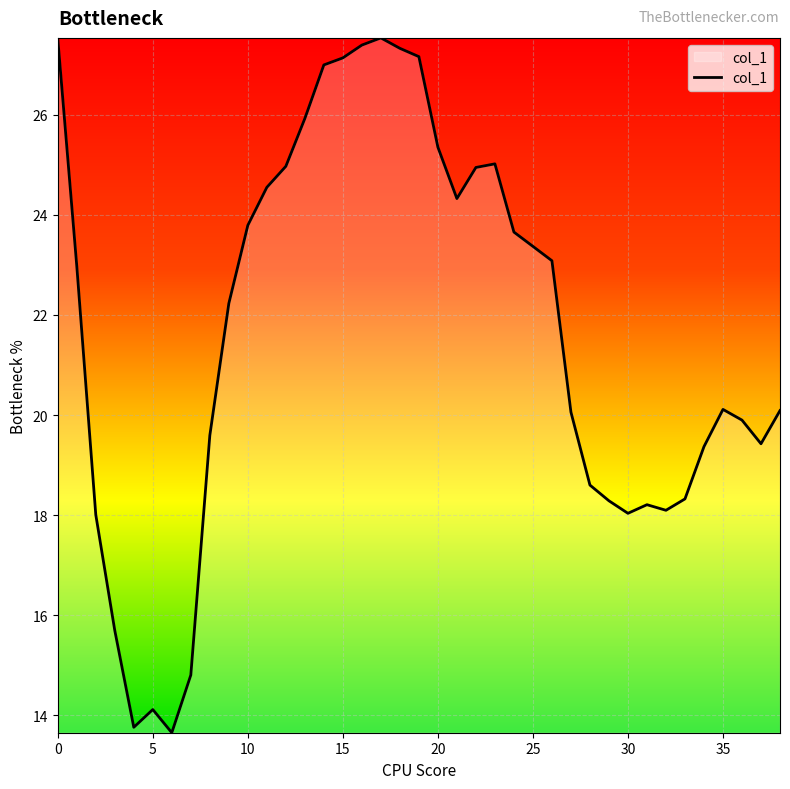

What is the maximum value shown in the chart?

27.5